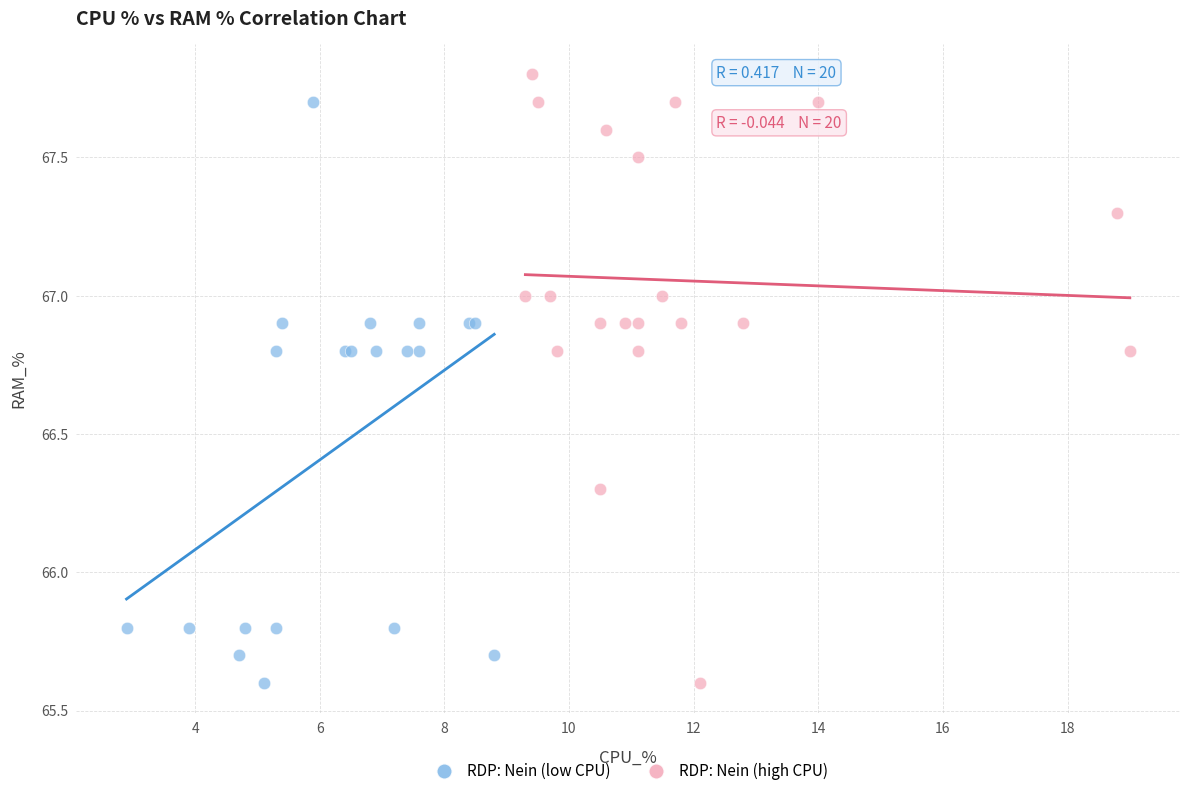

Which series contains the highest Y value?

RDP: Nein (high CPU)